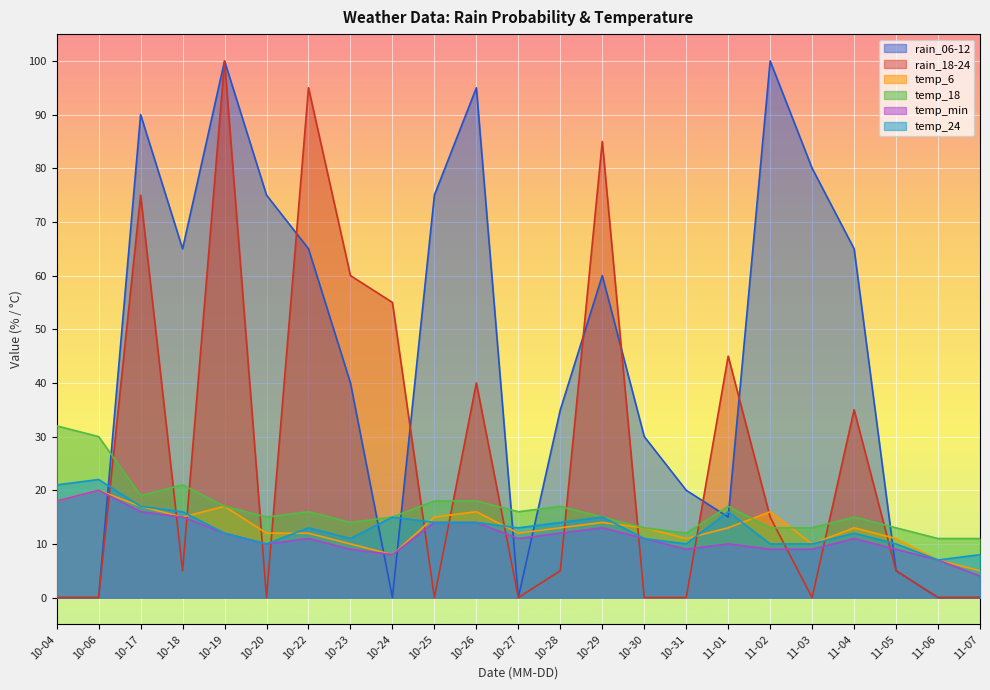

What is the sum of all rain_18-24 values?

620